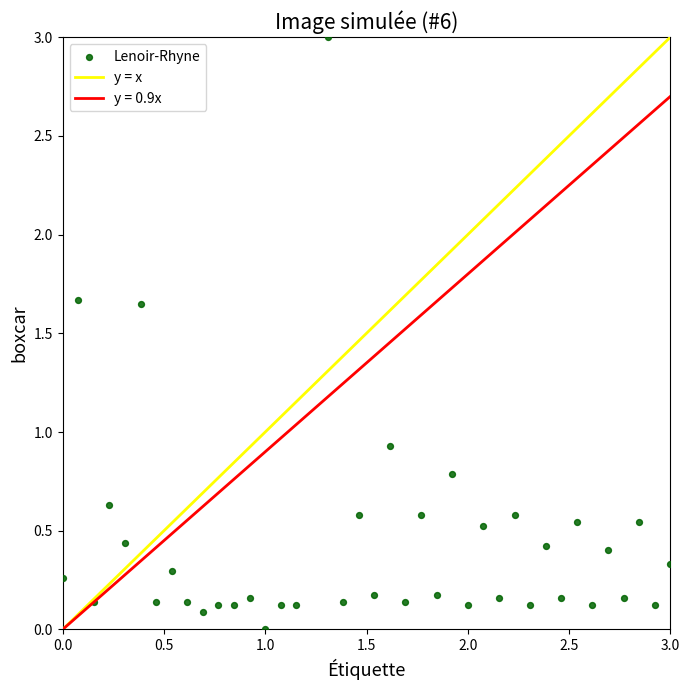

What Y value in the scatter plot is closest to 1?

0.9